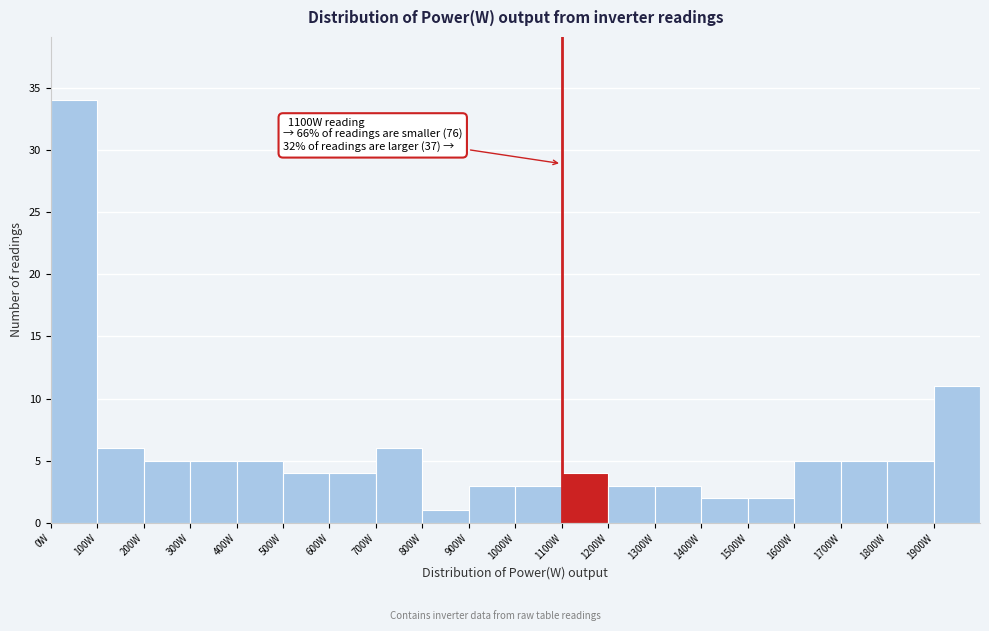

Over which range of the x-axis is the bar tallest?

0 to 100